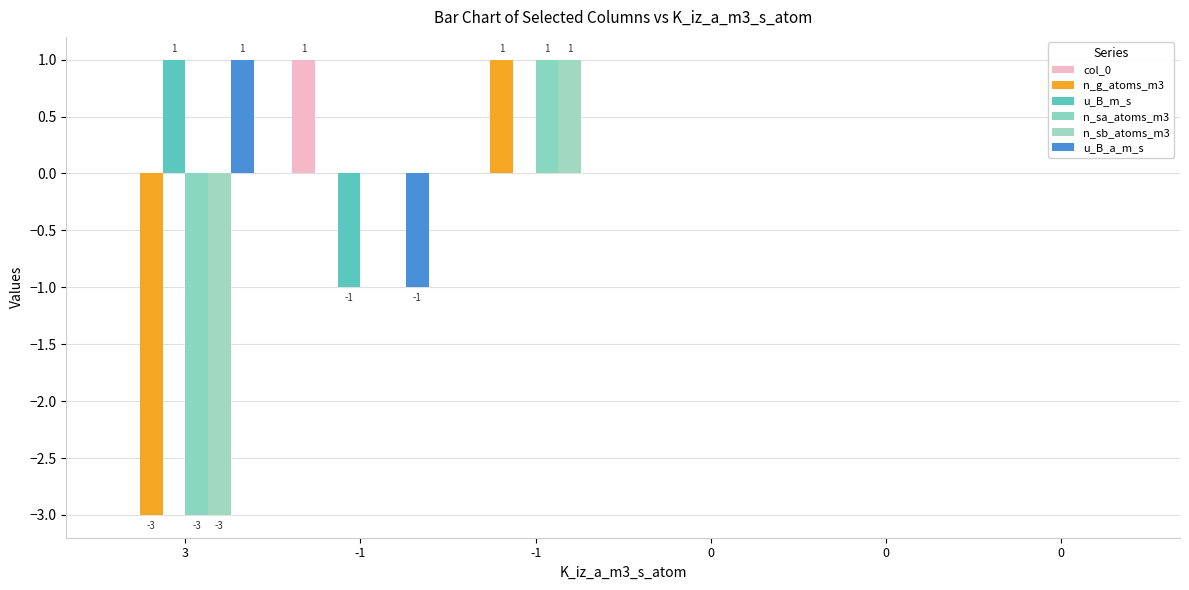

Is the value of u_B_m_s at 0 greater than the value of n_g_atoms_m3 at -1?

No